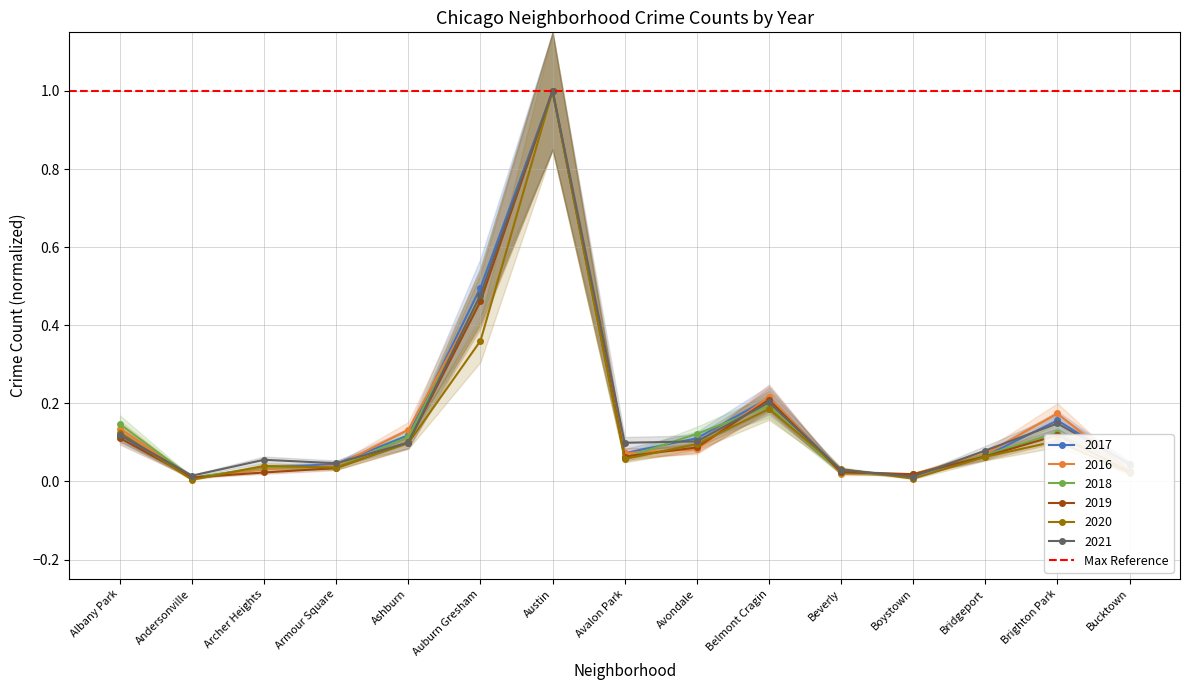

Rank the series at Avalon Park from highest to lowest value.

2021, 2017, 2016, 2019, 2018, 2020